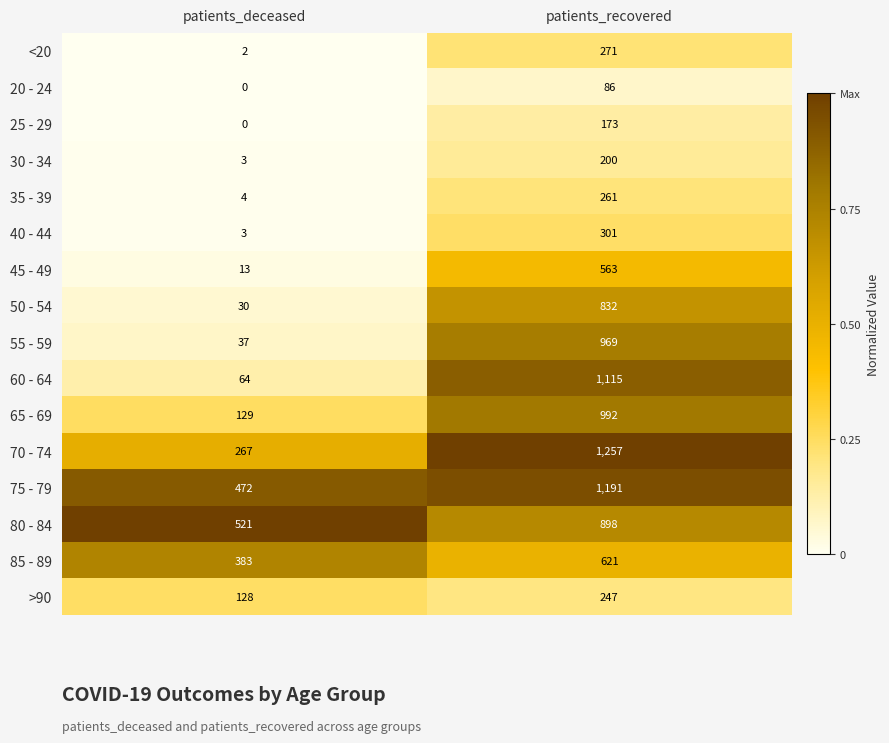

What is the difference between the maximum and minimum values in the 65 - 69 series?

863